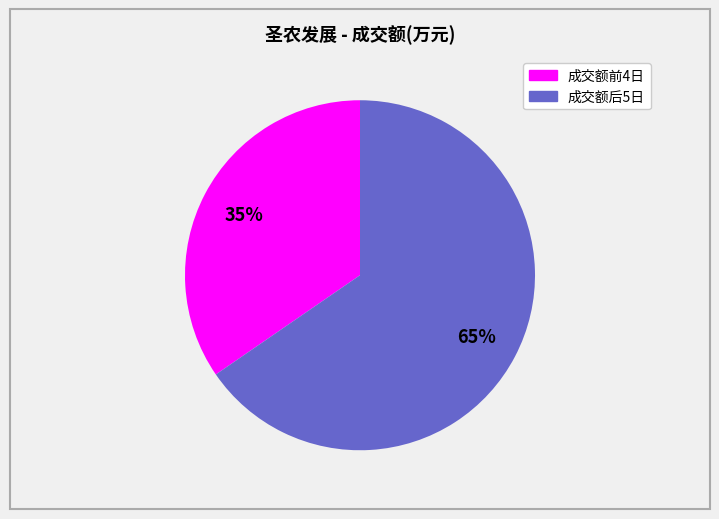

To the nearest percent, what is the average slice percentage?

50%